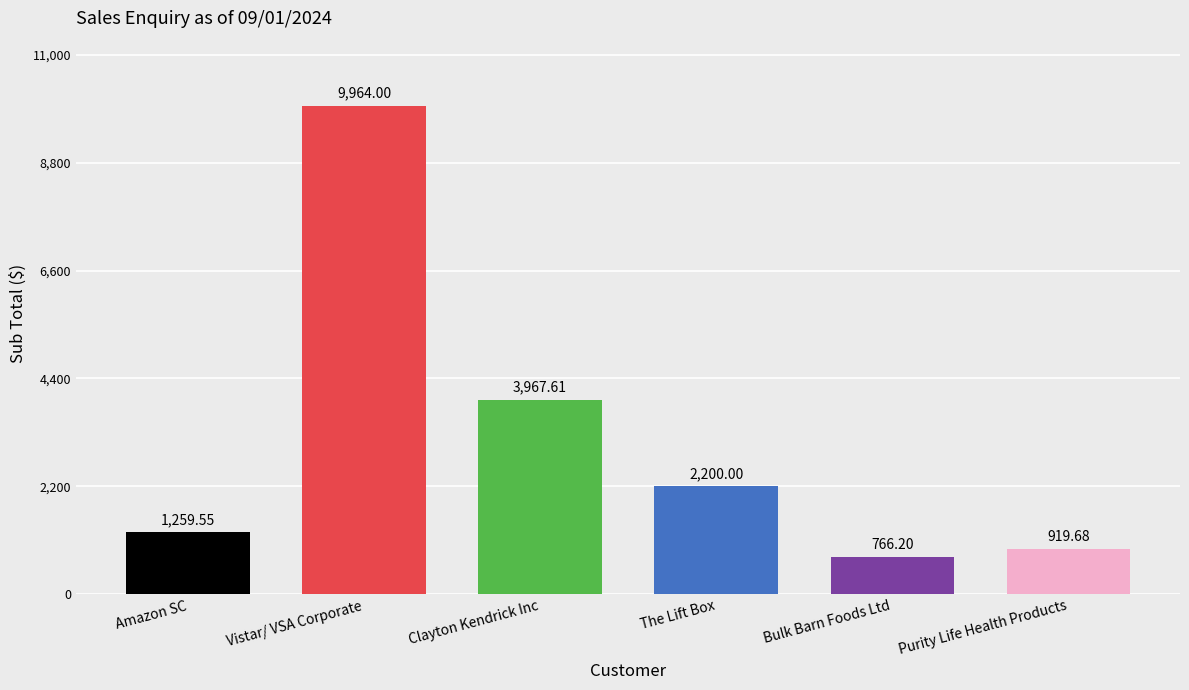

What is the minimum value shown in the chart?

766.2